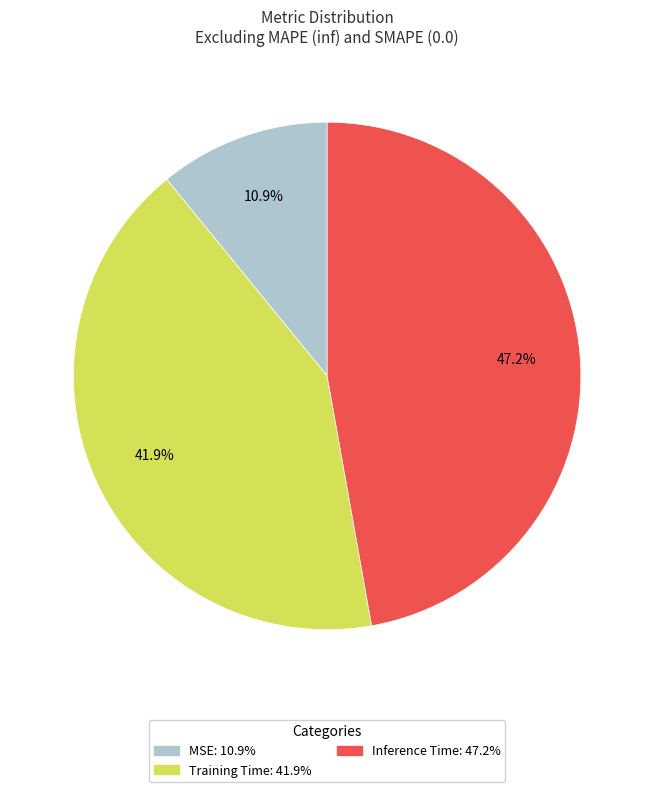

To the nearest percent, what is the average slice percentage?

33%